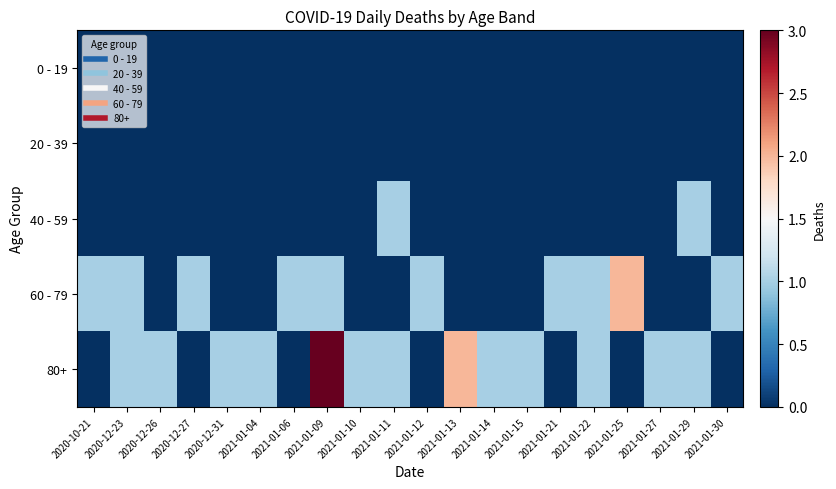

Reading right to left, extract all data points from this chart.

0 - 19: 2021-01-30=0	2021-01-29=0	2021-01-27=0	2021-01-25=0	2021-01-22=0	2021-01-21=0	2021-01-15=0	2021-01-14=0	2021-01-13=0	2021-01-12=0	2021-01-11=0	2021-01-10=0	2021-01-09=0	2021-01-06=0	2021-01-04=0	2020-12-31=0	2020-12-27=0	2020-12-26=0	2020-12-23=0	2020-10-21=0
20 - 39: 2021-01-30=0	2021-01-29=0	2021-01-27=0	2021-01-25=0	2021-01-22=0	2021-01-21=0	2021-01-15=0	2021-01-14=0	2021-01-13=0	2021-01-12=0	2021-01-11=0	2021-01-10=0	2021-01-09=0	2021-01-06=0	2021-01-04=0	2020-12-31=0	2020-12-27=0	2020-12-26=0	2020-12-23=0	2020-10-21=0
40 - 59: 2021-01-30=0	2021-01-29=1	2021-01-27=0	2021-01-25=0	2021-01-22=0	2021-01-21=0	2021-01-15=0	2021-01-14=0	2021-01-13=0	2021-01-12=0	2021-01-11=1	2021-01-10=0	2021-01-09=0	2021-01-06=0	2021-01-04=0	2020-12-31=0	2020-12-27=0	2020-12-26=0	2020-12-23=0	2020-10-21=0
60 - 79: 2021-01-30=1	2021-01-29=0	2021-01-27=0	2021-01-25=2	2021-01-22=1	2021-01-21=1	2021-01-15=0	2021-01-14=0	2021-01-13=0	2021-01-12=1	2021-01-11=0	2021-01-10=0	2021-01-09=1	2021-01-06=1	2021-01-04=0	2020-12-31=0	2020-12-27=1	2020-12-26=0	2020-12-23=1	2020-10-21=1
80+: 2021-01-30=0	2021-01-29=1	2021-01-27=1	2021-01-25=0	2021-01-22=1	2021-01-21=0	2021-01-15=1	2021-01-14=1	2021-01-13=2	2021-01-12=0	2021-01-11=1	2021-01-10=1	2021-01-09=3	2021-01-06=0	2021-01-04=1	2020-12-31=1	2020-12-27=0	2020-12-26=1	2020-12-23=1	2020-10-21=0